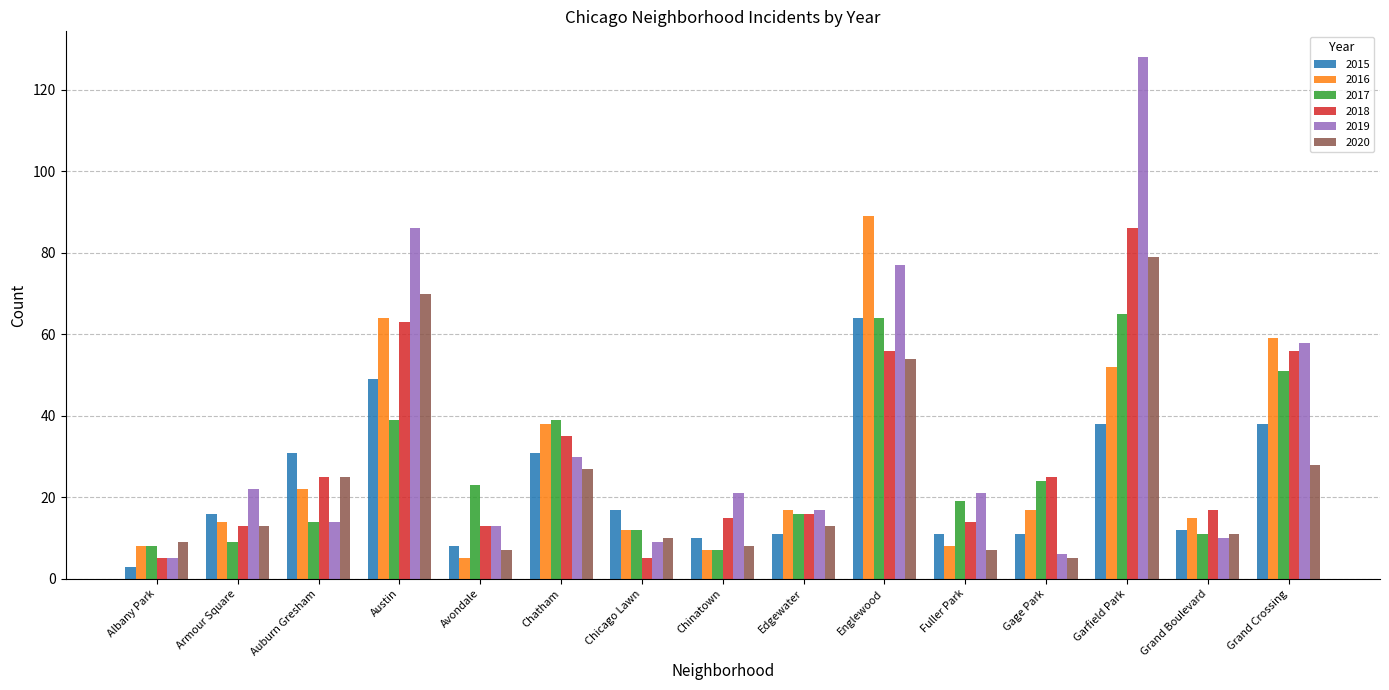

Is the value of 2019 at Englewood greater than the value of 2018 at Armour Square?

Yes